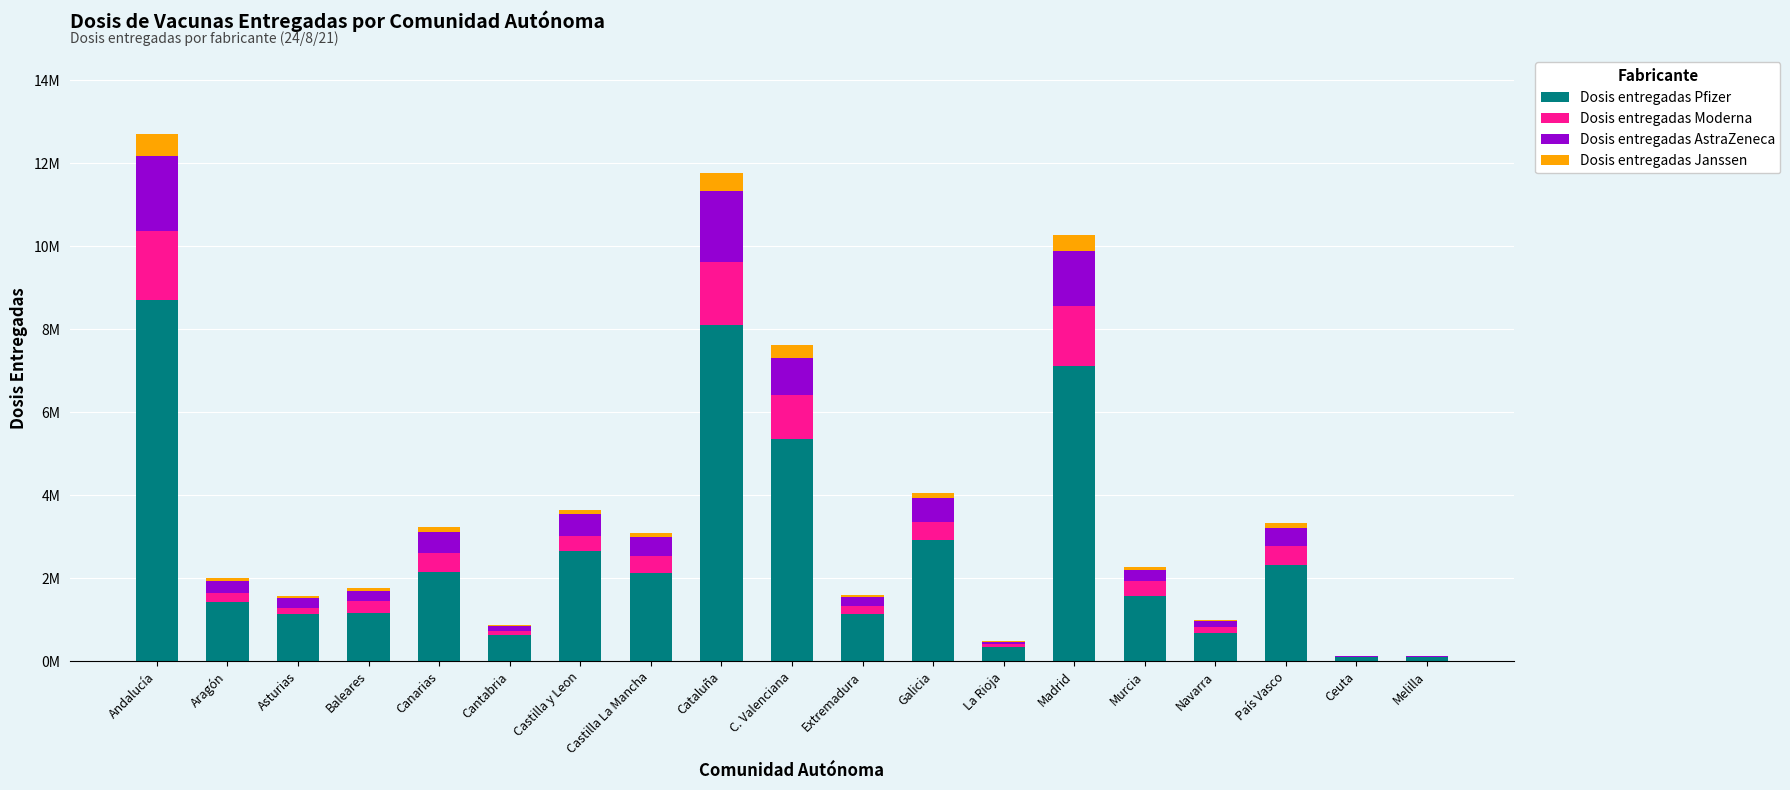

Are the bars horizontal?

No